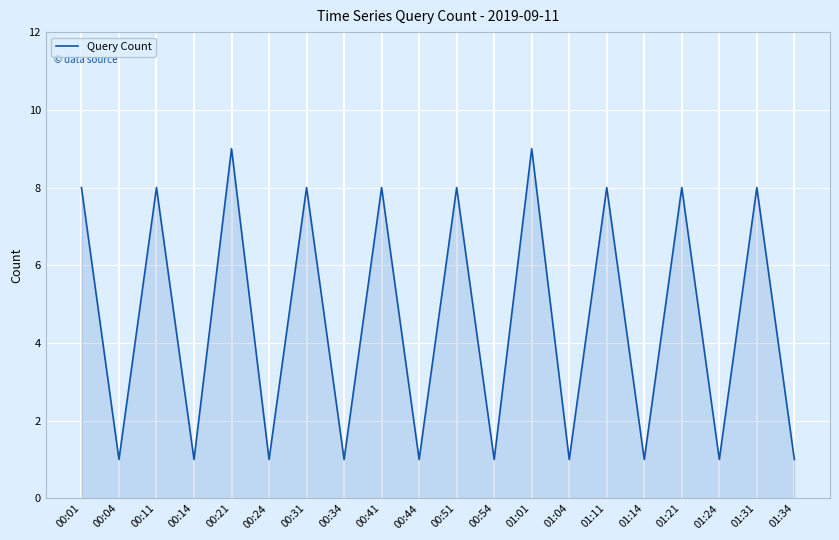

Does the chart display data point markers on the line(s)?

No